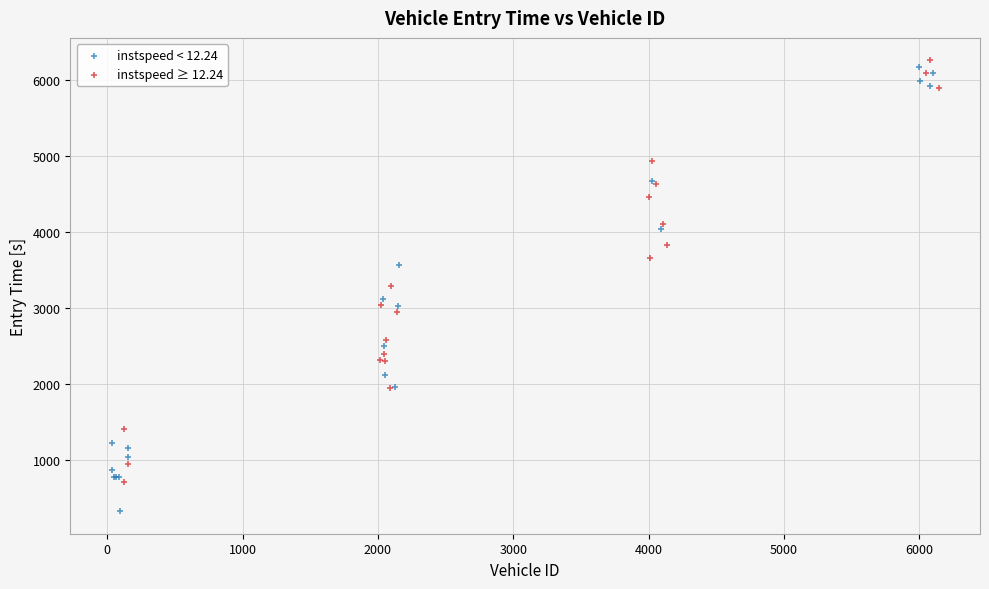

Which series has the largest Y range (max minus min)?

instspeed < 12.24